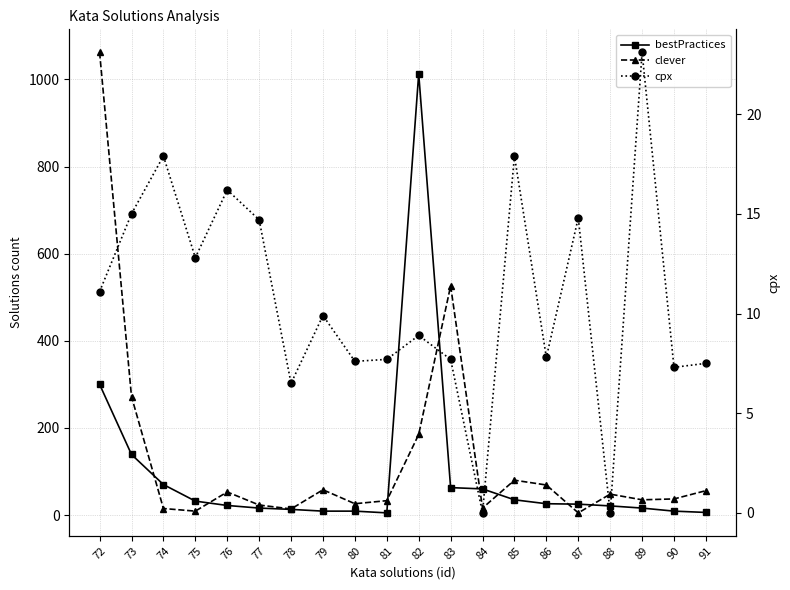

At 75, list the series in order from smallest to largest.

clever, cpx, bestPractices